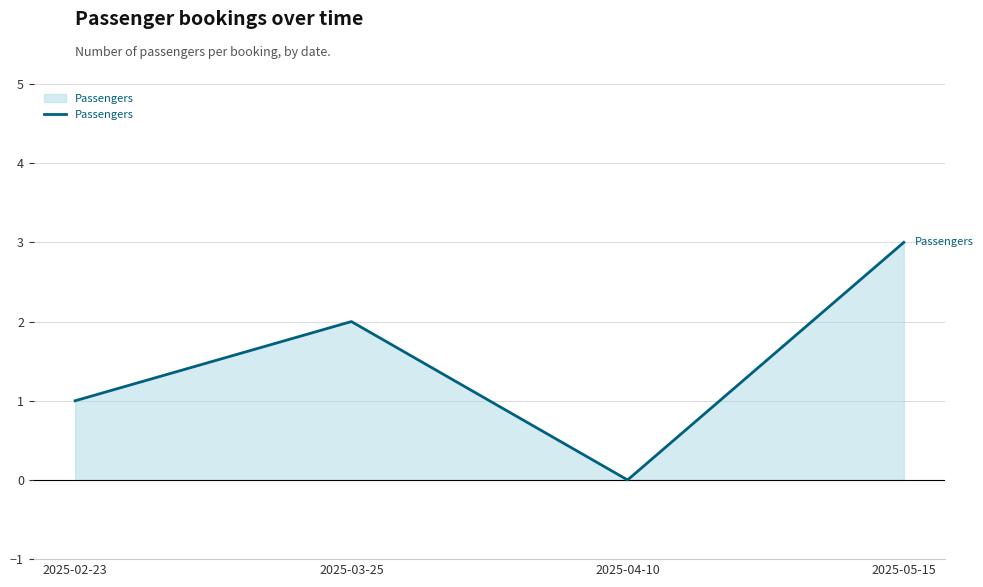

What is the ratio of the value at 2025-03-25 to the value at 2025-05-15?

0.7